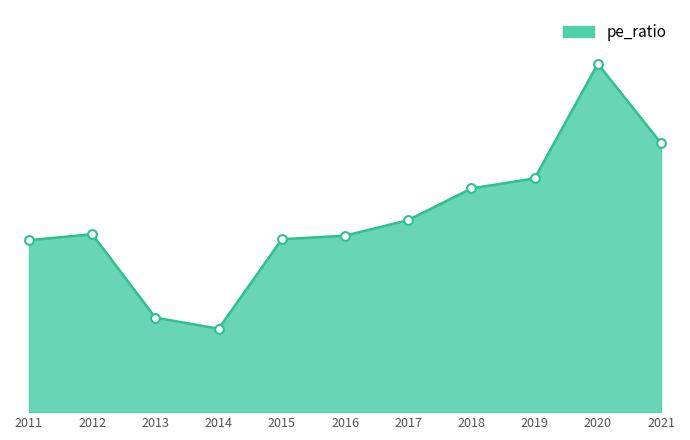

What is the change in value from 2018 to 2019?

+2.0